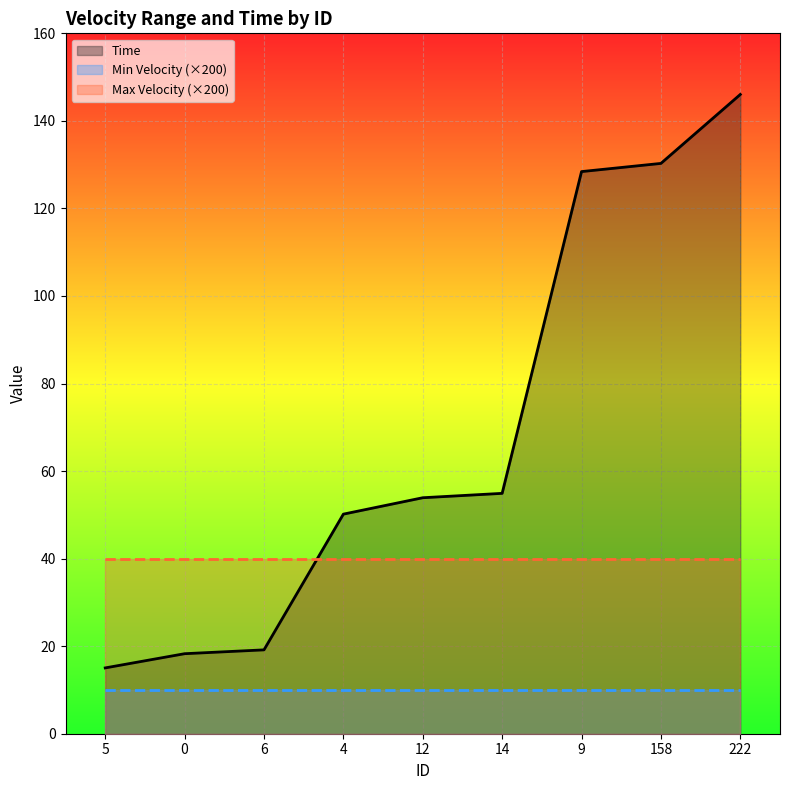

At which label is Max Velocity (×200) closest to 40?

5